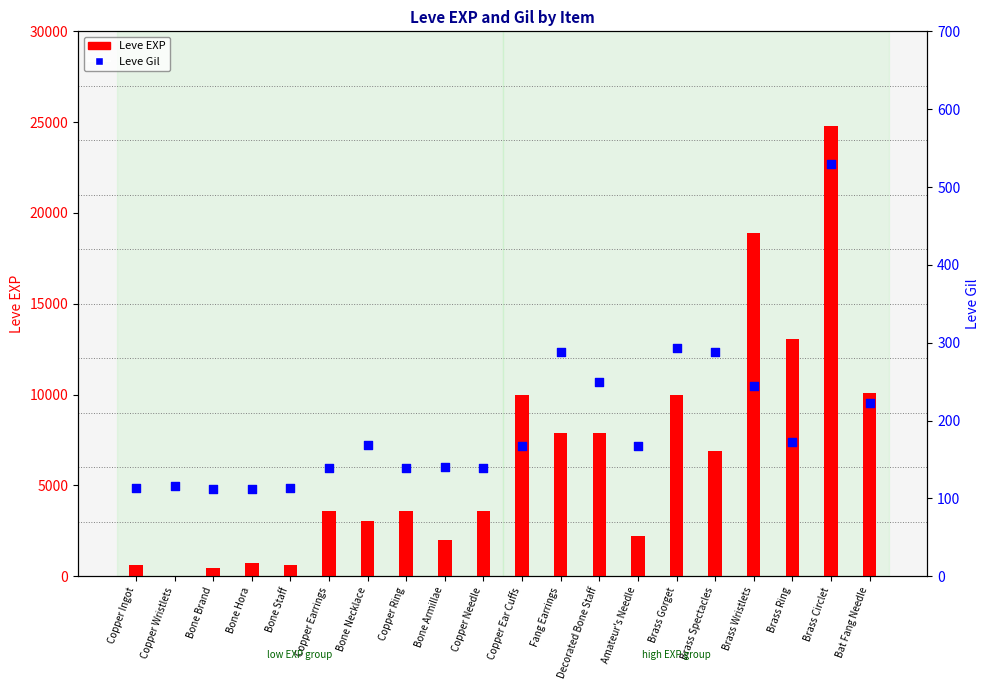

Which series reaches the maximum Y coordinate?

Leve EXP